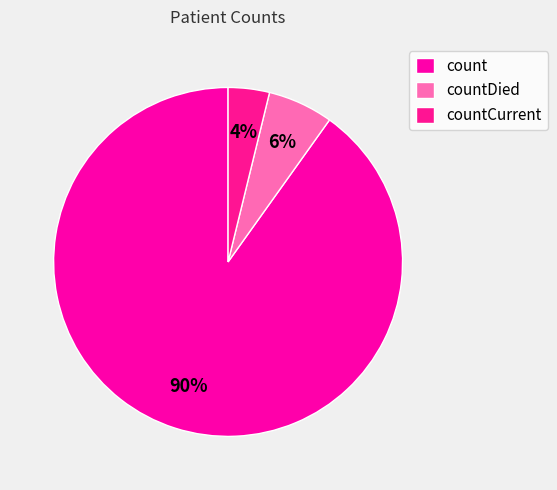

Which has a higher value, count or countCurrent?

count